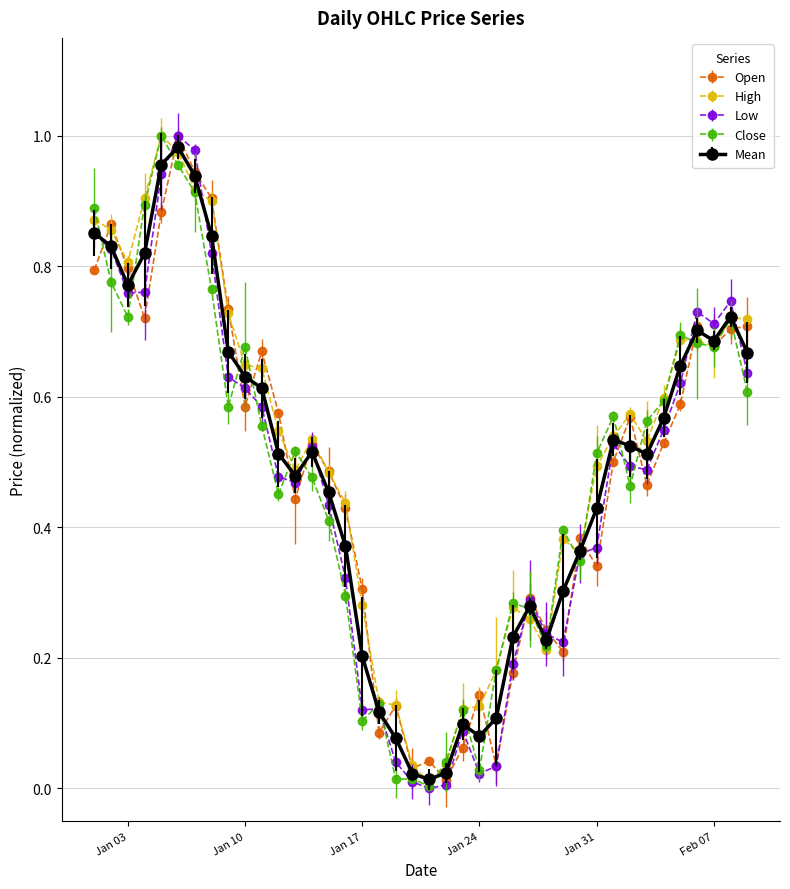

What is the label of the 16th point from the right?

2023-01-25